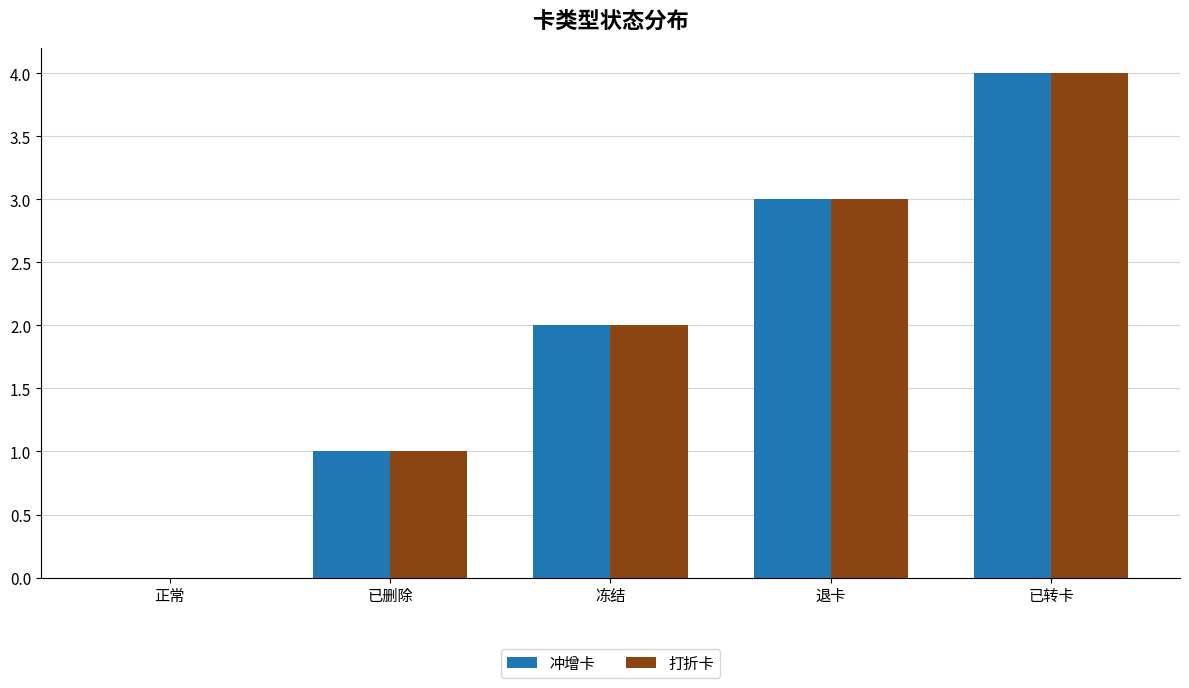

The 冲增卡 series shows 1 at 已删除. True or false?

True